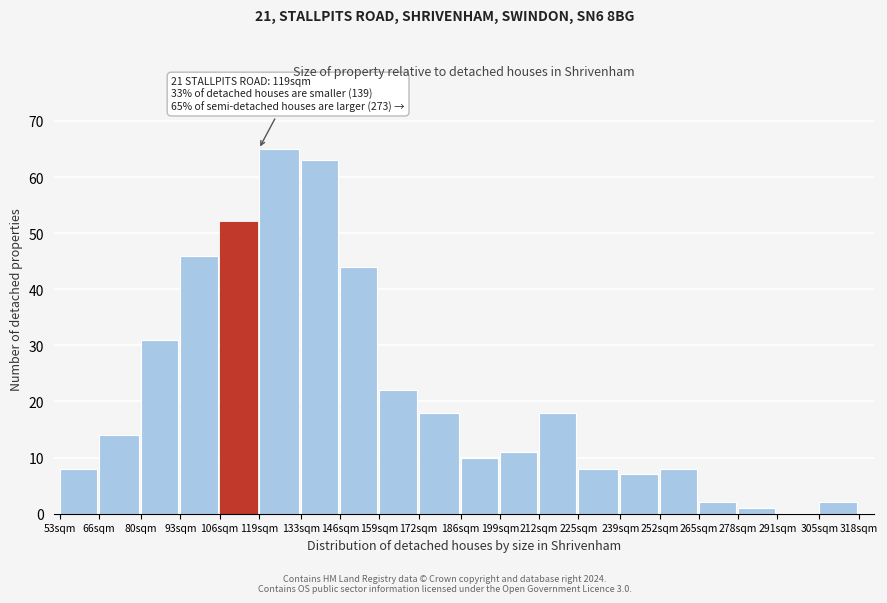

Reading left to right, transcribe all the data shown in this chart.

53sqm=8	66sqm=14	80sqm=31	93sqm=46	106sqm=52	119sqm=65	133sqm=63	146sqm=44	159sqm=22	172sqm=18	186sqm=10	199sqm=11	212sqm=18	225sqm=8	239sqm=7	252sqm=8	265sqm=2	278sqm=1	291sqm=0	305sqm=2